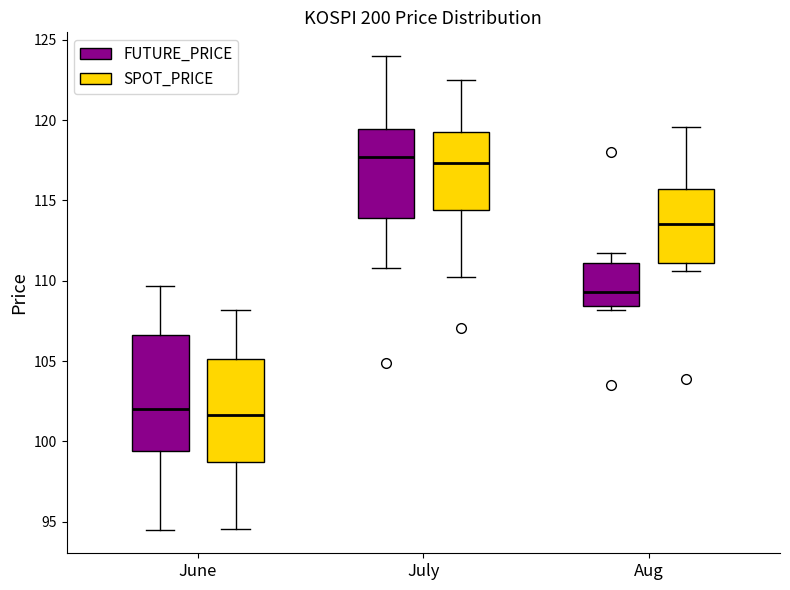

Reading left to right, transcribe this box plot: for each box, give where its median line is, the range the box spans, and where its two whiskers end, as read against the y-axis. The values are not printed on the chart, so give them approximately, as read against the axis.

June (FUTURE_PRICE): median 102.0, box 99.5 to 106.5, whiskers 94.5 to 109.5
June (SPOT_PRICE): median 101.5, box 98.5 to 105.0, whiskers 94.5 to 108.0
July (FUTURE_PRICE): median 117.5, box 114.0 to 119.5, whiskers 111.0 to 124.0
July (SPOT_PRICE): median 117.5, box 114.5 to 119.5, whiskers 110.0 to 122.5
Aug (FUTURE_PRICE): median 109.5, box 108.5 to 111.0, whiskers 108.0 to 111.5
Aug (SPOT_PRICE): median 113.5, box 111.0 to 115.5, whiskers 110.5 to 119.5